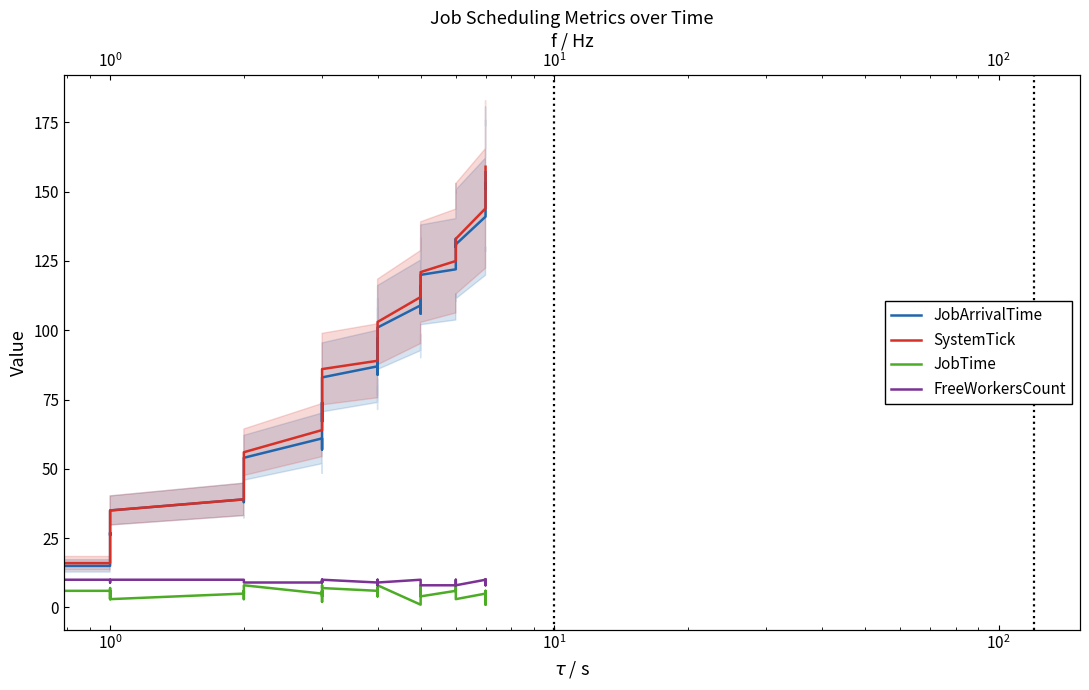

Which series has the largest range (max minus min)?

SystemTick